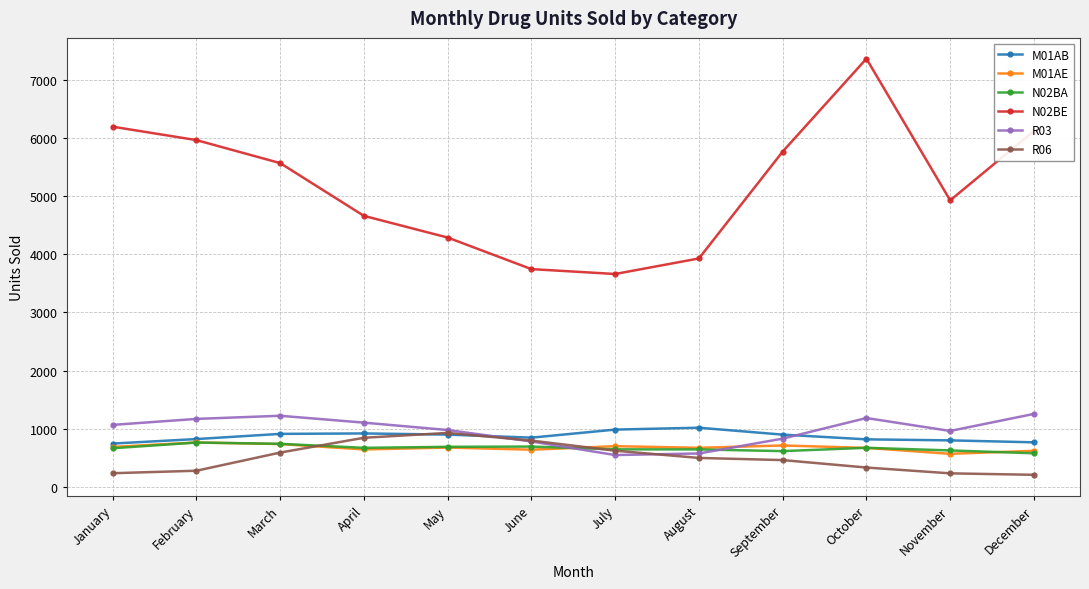

What is the value of the R06 point at the 1st from the left?

237.5